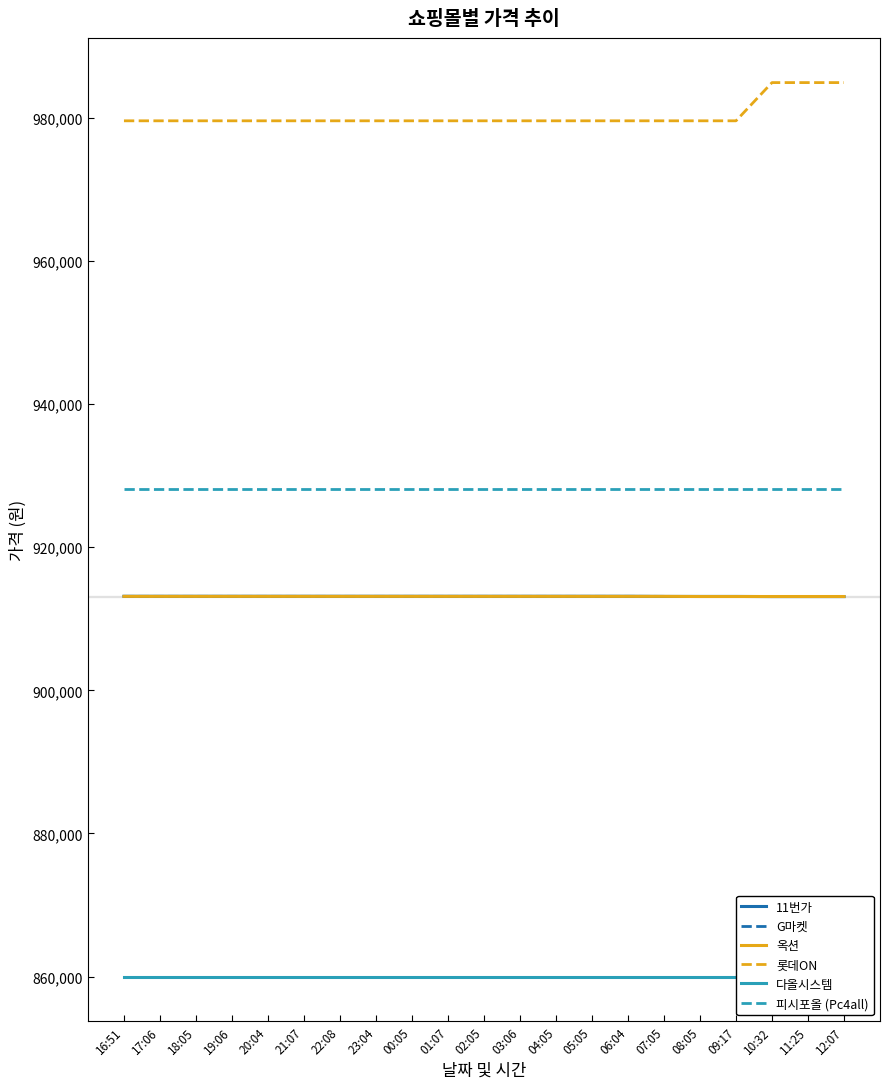

Reading left to right, extract all data points from this chart.

11번가: 16:51=913140	17:06=913140	18:05=913140	19:06=913140	20:04=913140	21:07=913140	22:08=913140	23:04=913140	00:05=913140	01:07=913140	02:05=913140	03:06=913140	04:05=913140	05:05=913140	06:04=913140	07:05=913120	08:05=913120	09:17=913120	10:32=913100	11:25=913100	12:07=913100
G마켓: 16:51=913130	17:06=913130	18:05=913130	19:06=913130	20:04=913130	21:07=913130	22:08=913130	23:04=913130	00:05=913130	01:07=913130	02:05=913130	03:06=913130	04:05=913130	05:05=913130	06:04=913130	07:05=913130	08:05=913110	09:17=913110	10:32=913110	11:25=913110	12:07=913110
옥션: 16:51=913130	17:06=913130	18:05=913130	19:06=913130	20:04=913130	21:07=913130	22:08=913130	23:04=913130	00:05=913130	01:07=913130	02:05=913130	03:06=913130	04:05=913130	05:05=913130	06:04=913130	07:05=913130	08:05=913110	09:17=913110	10:32=913110	11:25=913110	12:07=913110
롯데ON: 16:51=979570	17:06=979570	18:05=979570	19:06=979570	20:04=979570	21:07=979570	22:08=979570	23:04=979570	00:05=979570	01:07=979570	02:05=979570	03:06=979570	04:05=979570	05:05=979570	06:04=979570	07:05=979570	08:05=979570	09:17=979570	10:32=984910	11:25=984910	12:07=984910
다올시스템: 16:51=860000	17:06=860000	18:05=860000	19:06=860000	20:04=860000	21:07=860000	22:08=860000	23:04=860000	00:05=860000	01:07=860000	02:05=860000	03:06=860000	04:05=860000	05:05=860000	06:04=860000	07:05=860000	08:05=860000	09:17=860000	10:32=860000	11:25=860000	12:07=860000
피시포올 (Pc4all): 16:51=928130	17:06=928130	18:05=928130	19:06=928130	20:04=928130	21:07=928130	22:08=928130	23:04=928130	00:05=928130	01:07=928130	02:05=928130	03:06=928130	04:05=928130	05:05=928130	06:04=928130	07:05=928130	08:05=928130	09:17=928130	10:32=928130	11:25=928130	12:07=928130